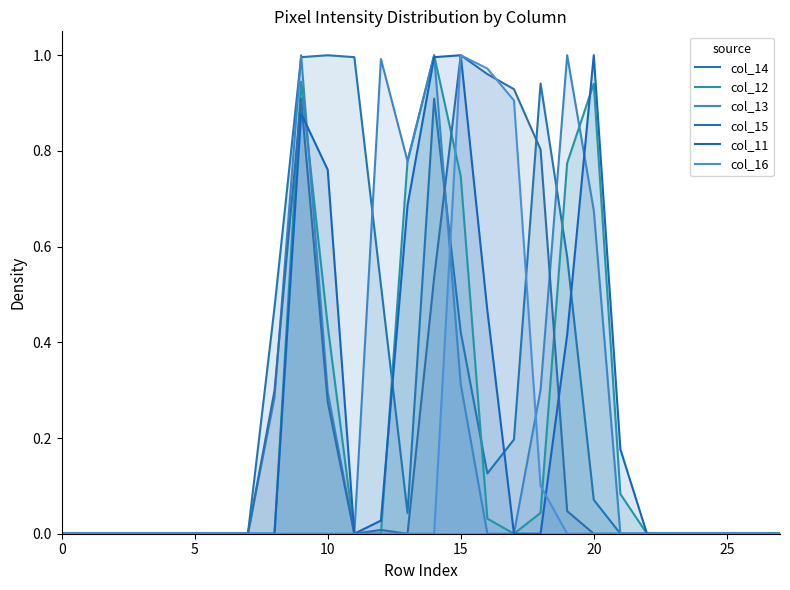

In col_11, how many points are higher than both neighbors (excluding endpoints)?

3